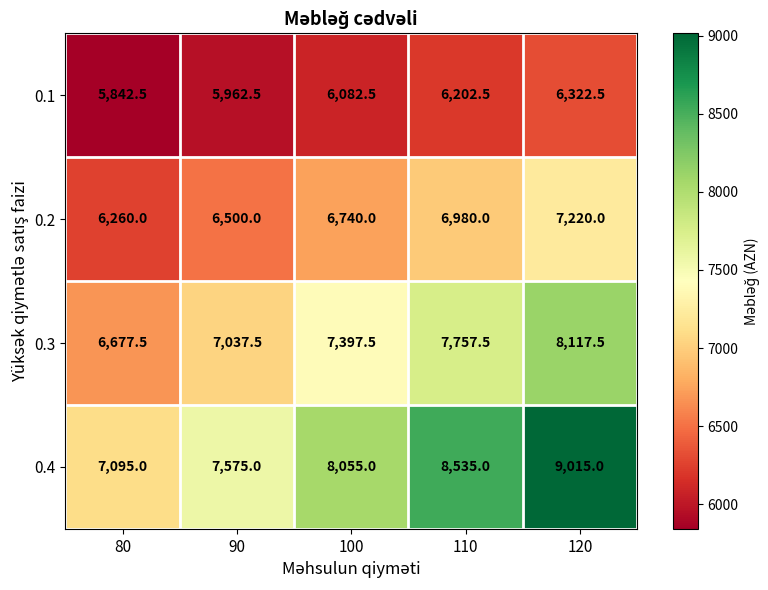

List the series in order of their peak value, lowest first.

0.1, 0.2, 0.3, 0.4